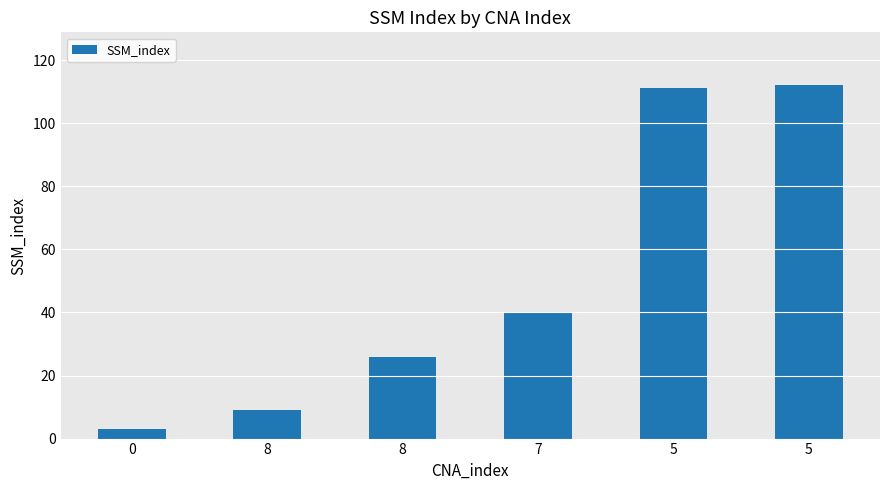

Are the bars horizontal?

No